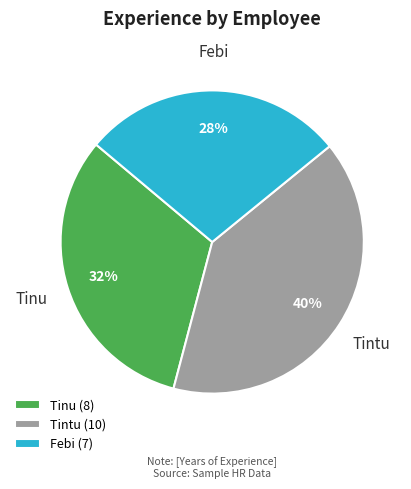

Is the sum of Tinu and Tintu greater than half?

Yes